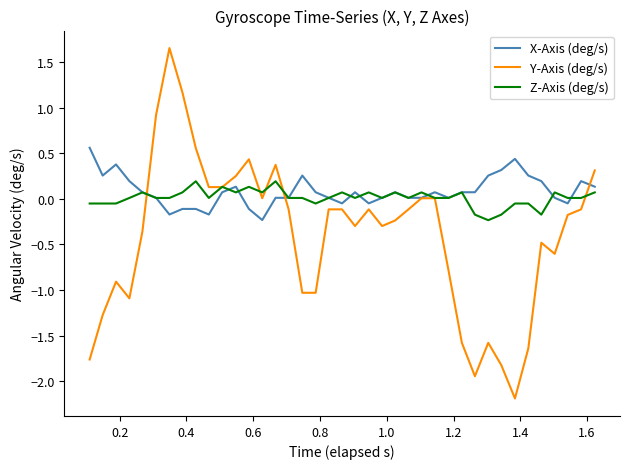

List the series in order of their peak value, highest first.

Y-Axis (deg/s), X-Axis (deg/s), Z-Axis (deg/s)